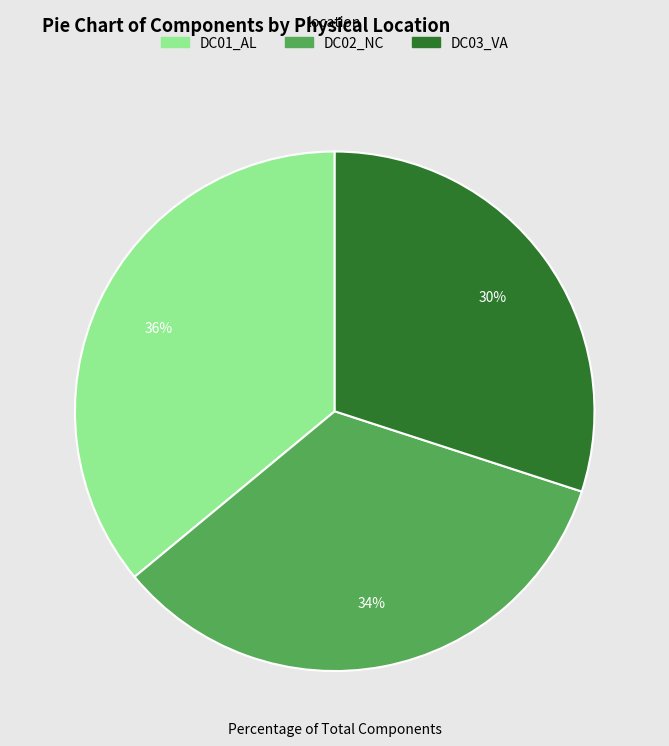

Which slice is the smallest?

DC03_VA